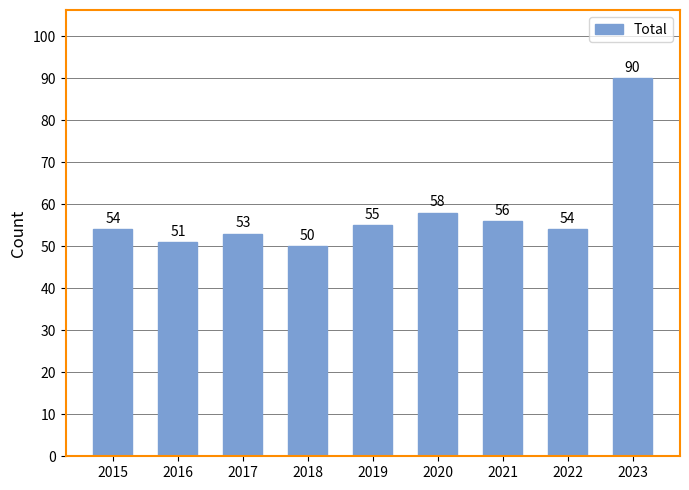

What is the difference between the maximum and minimum values?

40